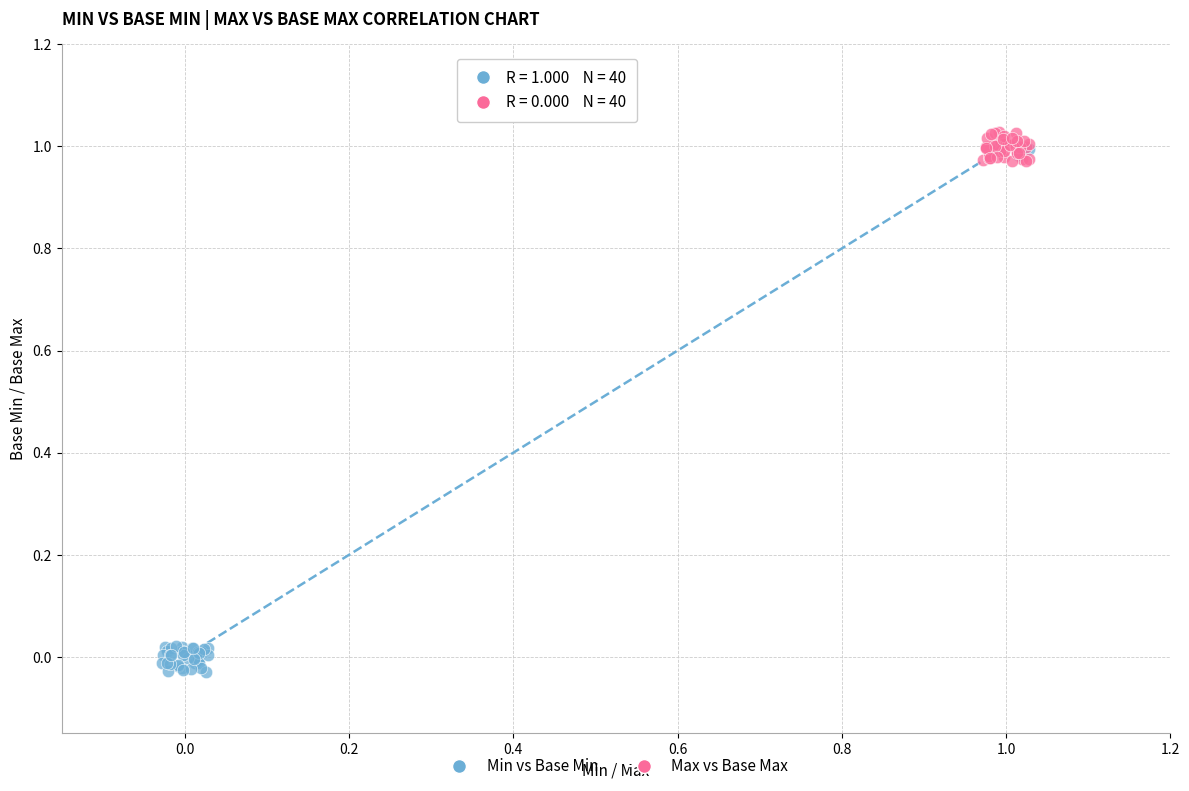

What are all the series names shown in the legend?

Min vs Base Min, Max vs Base Max